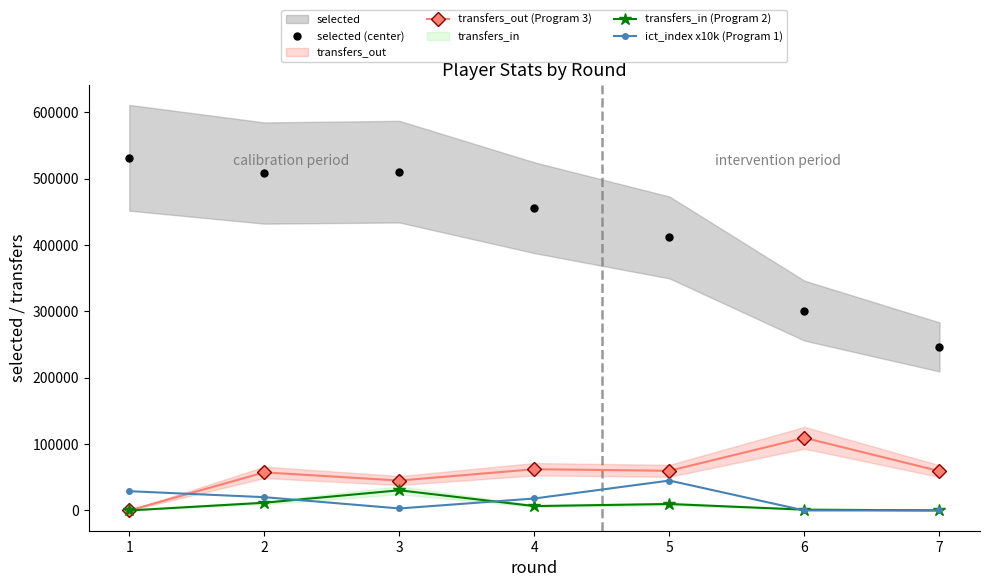

What is the difference between the second highest and second lowest values in the ict_index x10k (Program 1) series?

29000